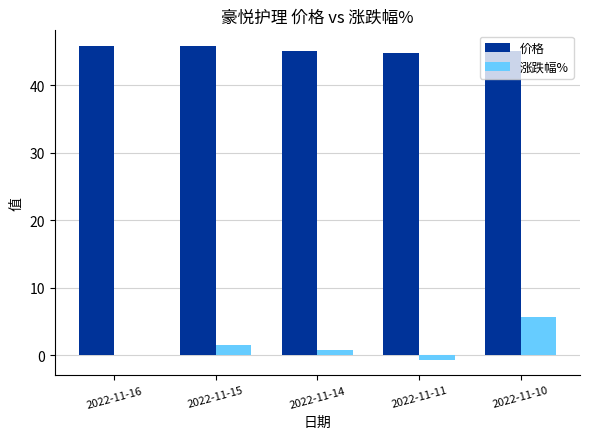

At which category is the sum across all series the highest?

2022-11-10